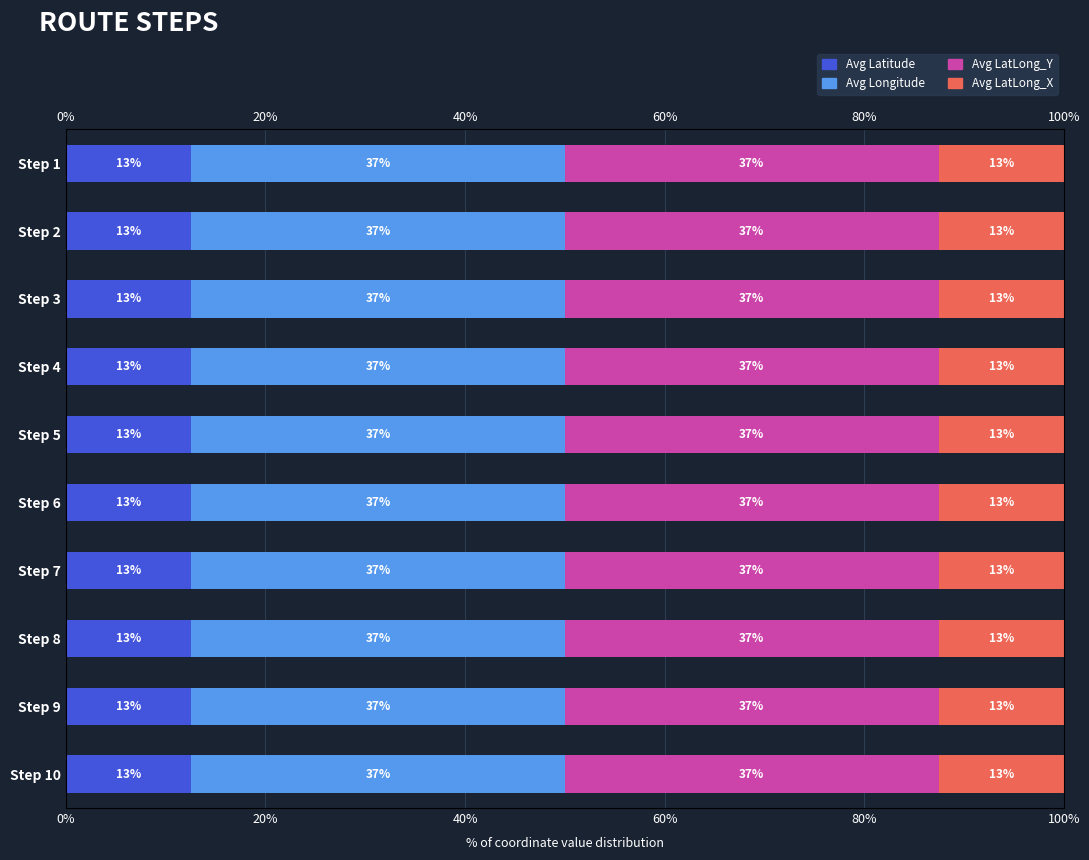

Reading right to left, list all the values displayed in this chart.

Avg Latitude: 12.5	12.5	12.5	12.5	12.5	12.5	12.5	12.5	12.5	12.5
Avg Longitude: 37.5	37.5	37.5	37.5	37.5	37.5	37.5	37.5	37.5	37.5
Avg LatLong_Y: 37.5	37.5	37.5	37.5	37.5	37.5	37.5	37.5	37.5	37.5
Avg LatLong_X: 12.5	12.5	12.5	12.5	12.5	12.5	12.5	12.5	12.5	12.5